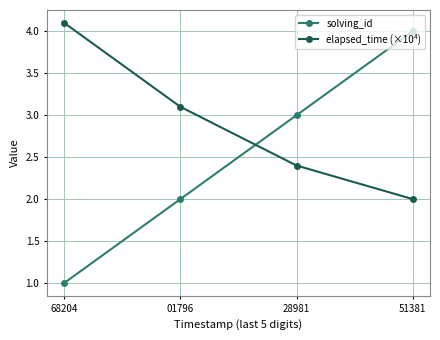

Between 01796 and 51381, which series saw the biggest shift?

solving_id